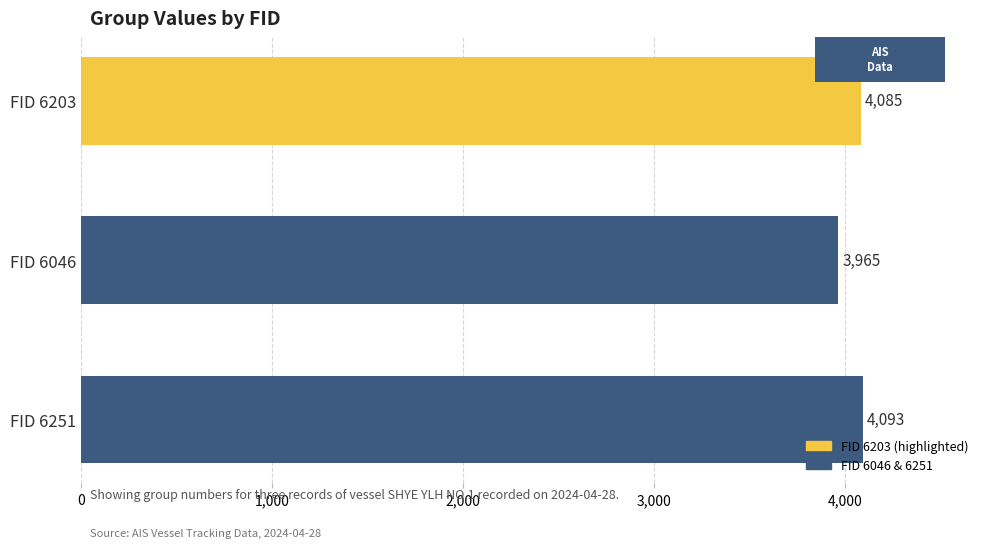

How many bars are there in total?

3